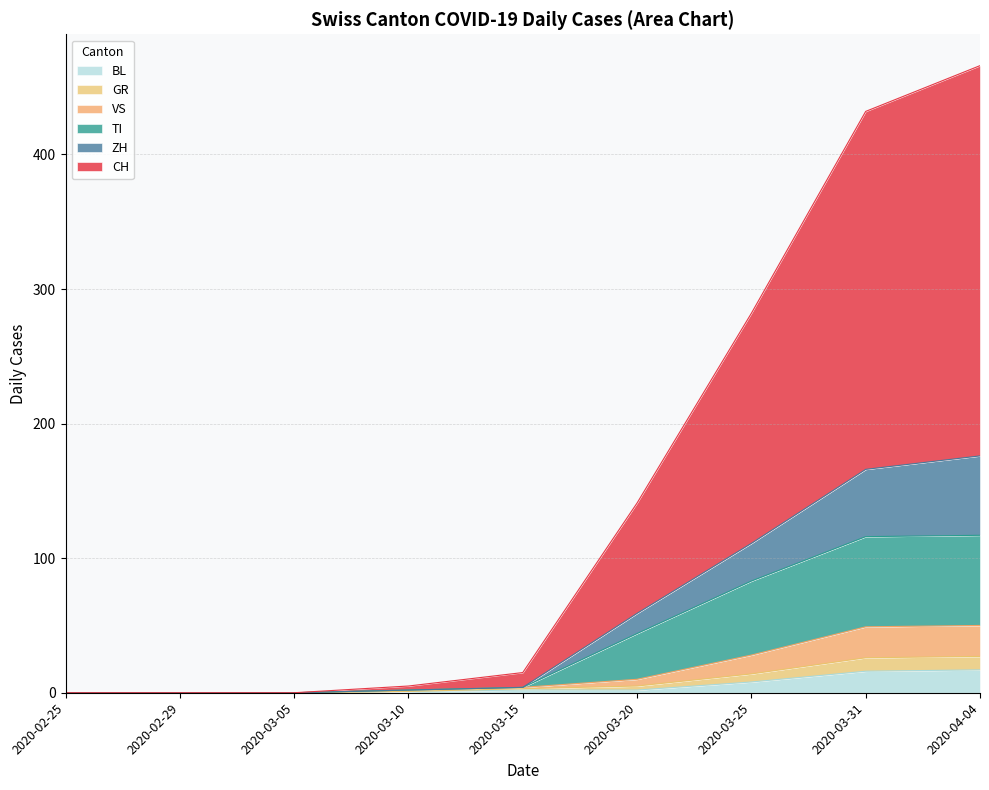

The TI series shows 196 at 2020-04-04. True or false?

False